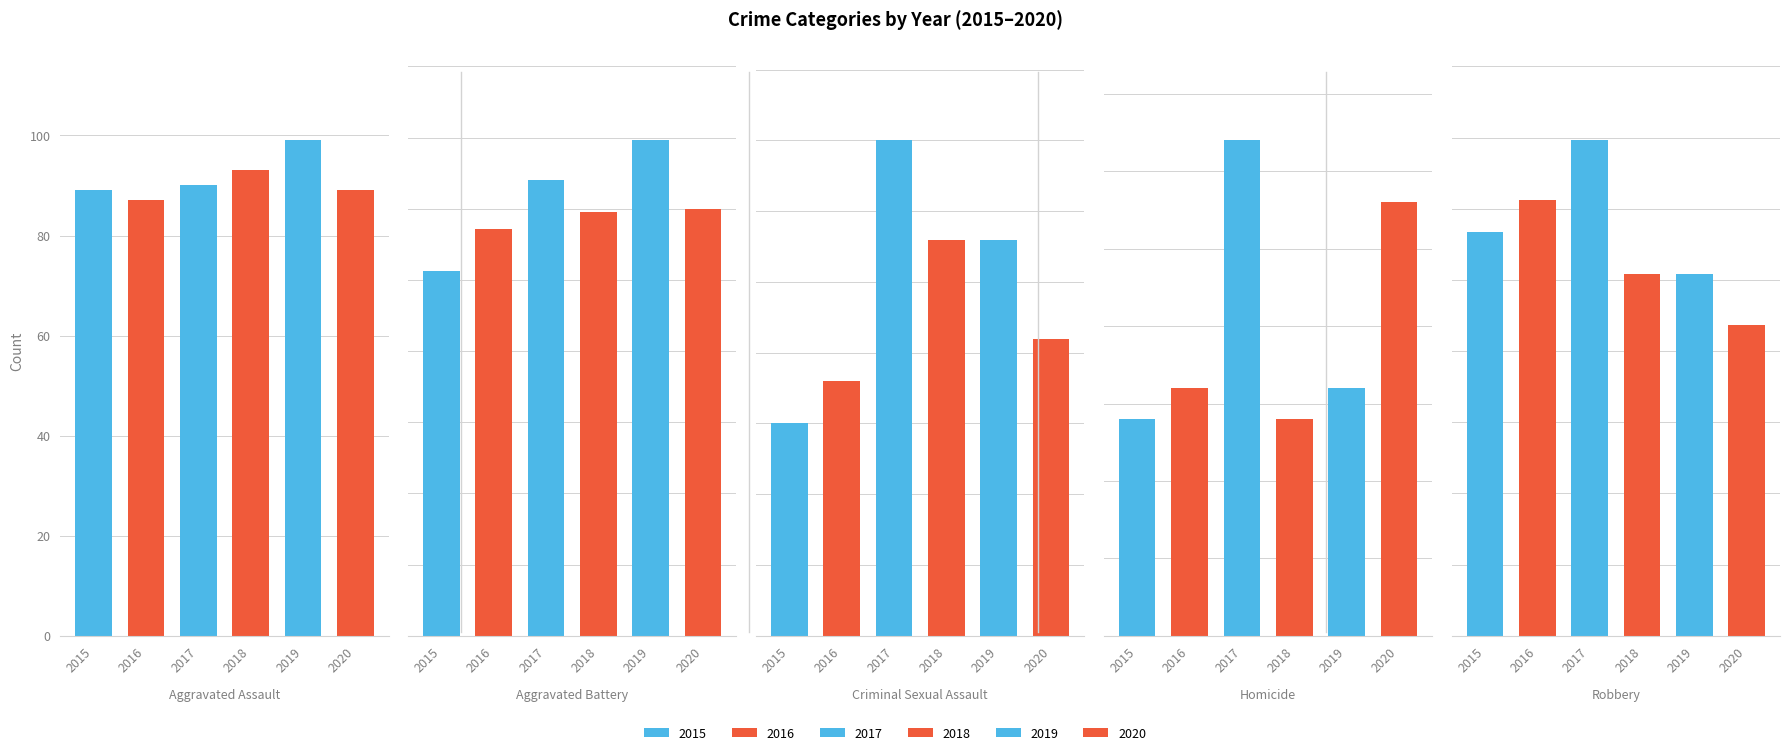

At Aggravated Battery, list the series in order from largest to smallest.

2019, 2017, 2020, 2018, 2016, 2015